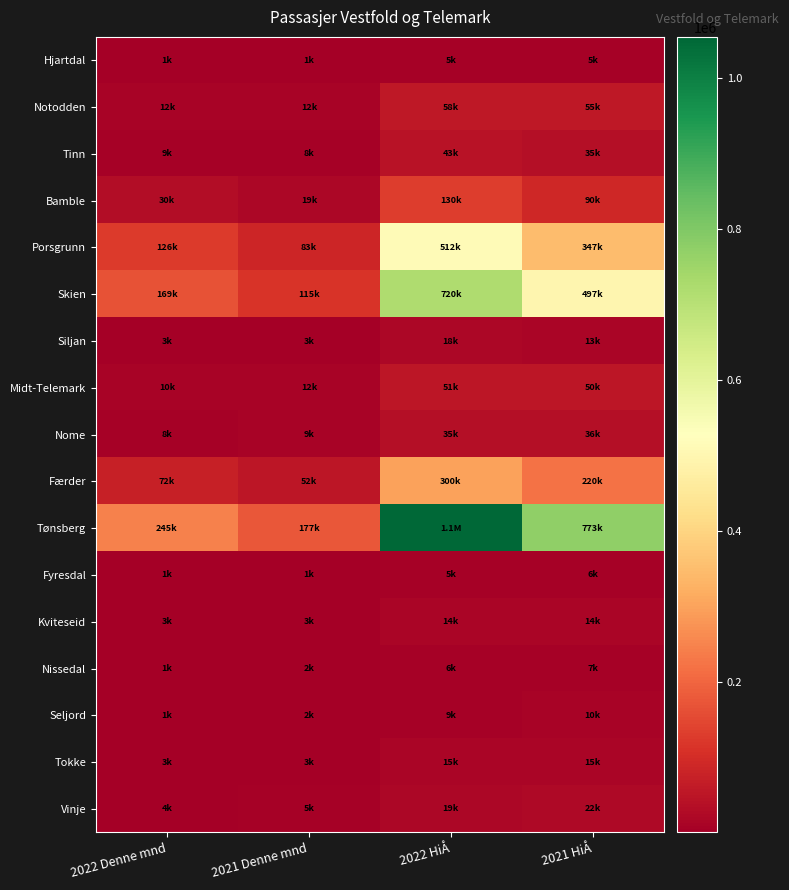

At which category is the sum across all series the highest?

2022 HiÅ